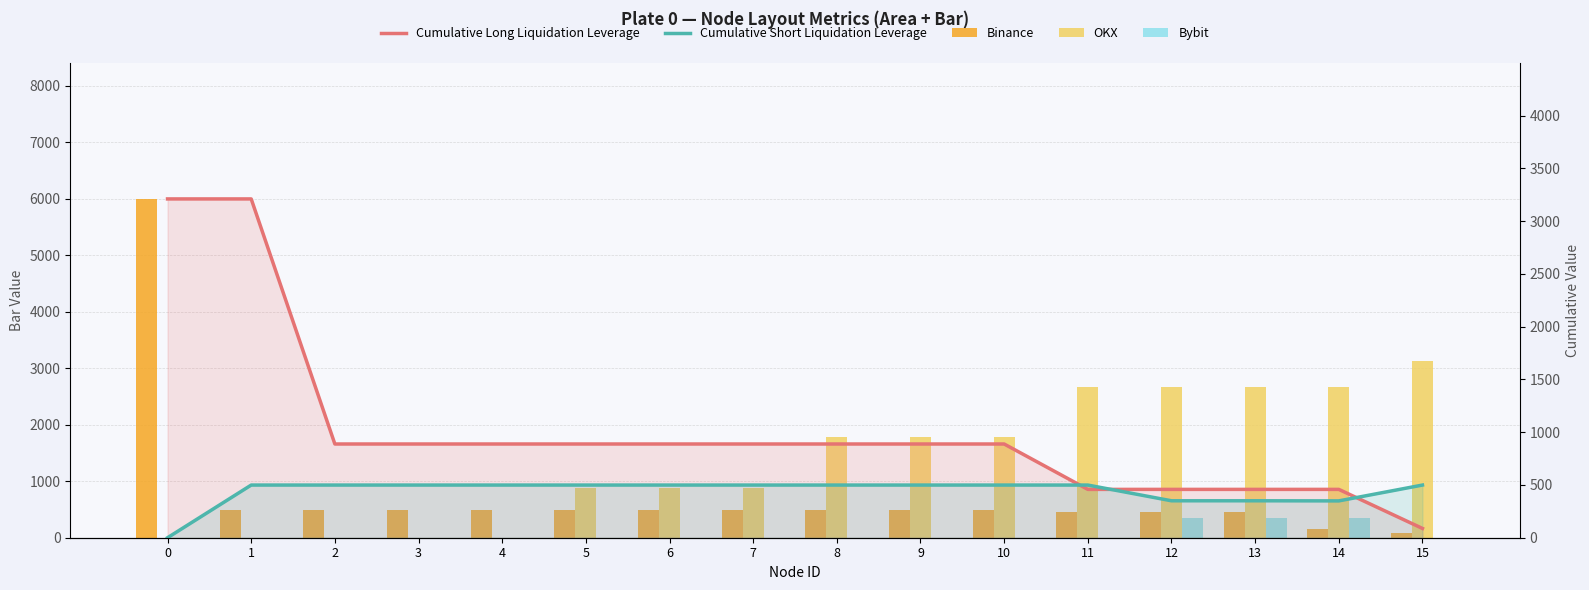

How many positive values does the Cumulative Short Liquidation Leverage series have?

15